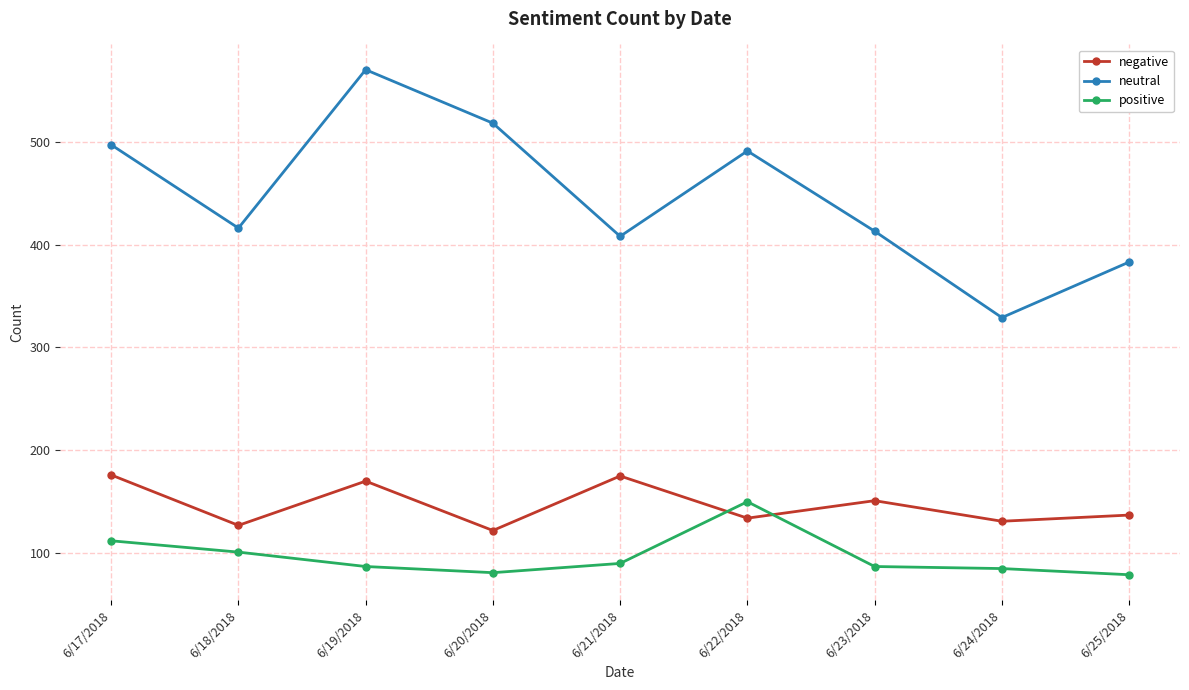

Which series has the widest spread of values?

neutral